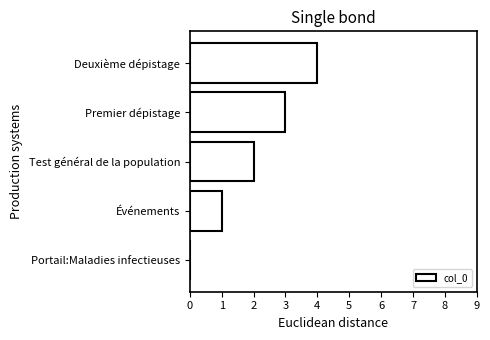

What is the sum of the values at Premier dépistage and Deuxième dépistage?

7